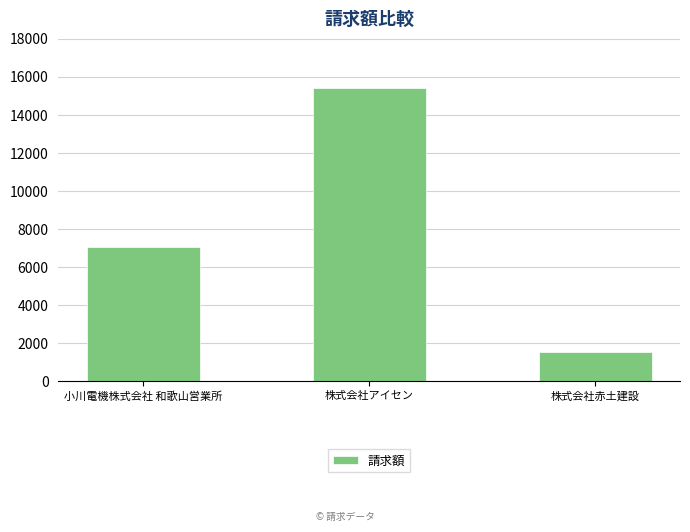

What is the change in value from 小川電機株式会社 和歌山営業所 to 株式会社赤土建設?

-5500